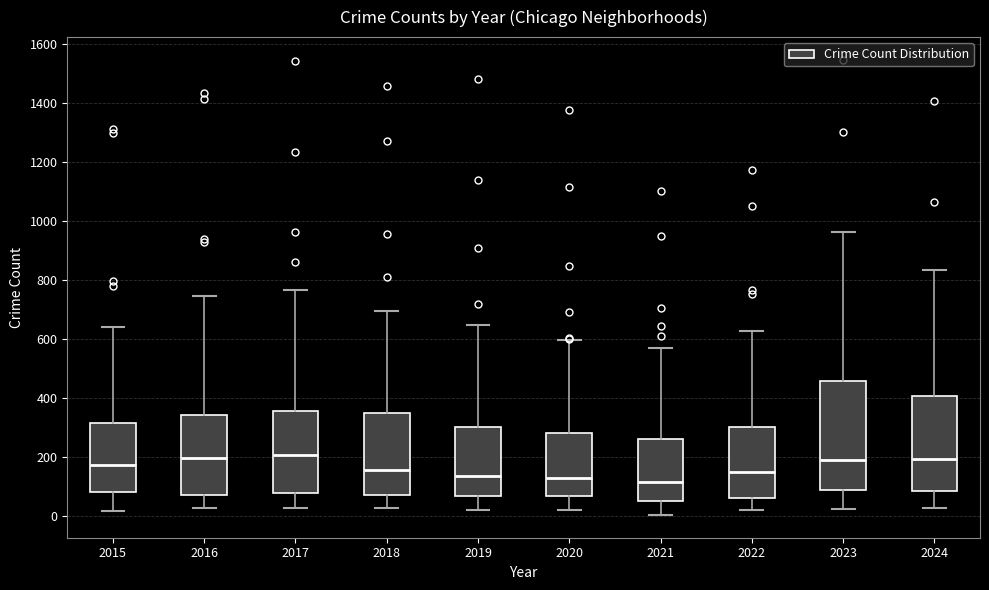

Comparing the boxes themselves (not the whiskers), which one is the tallest?

2023